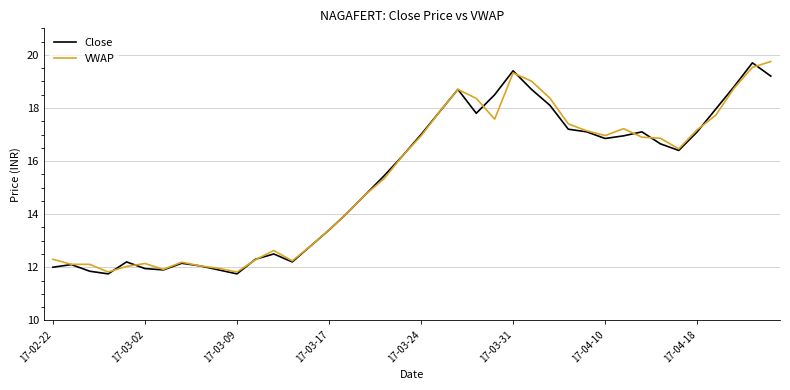

What is the difference between the maximum and second lowest values in the VWAP series?

7.9